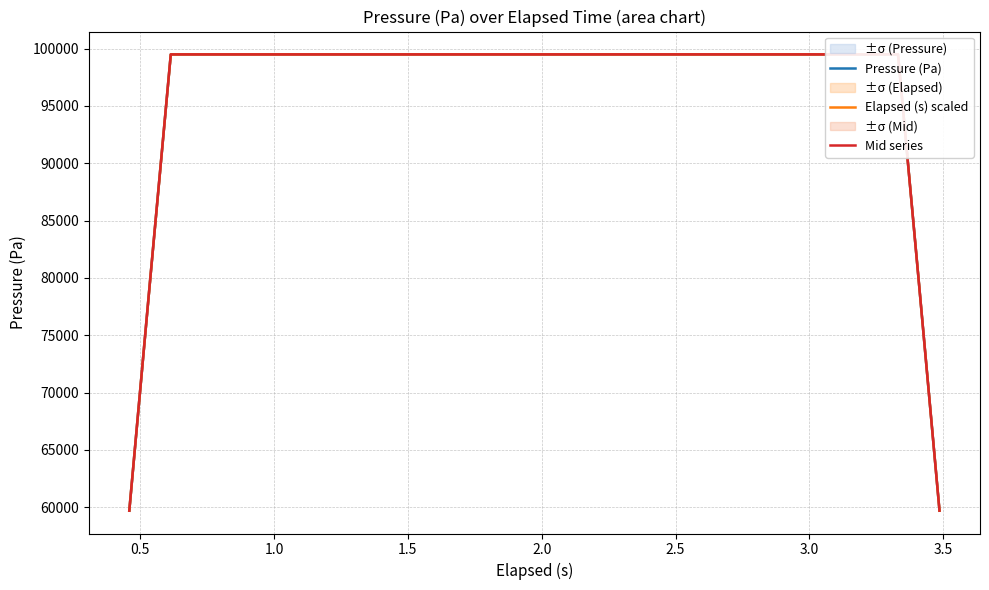

What is the highest value of the Mid series series?

99500.5